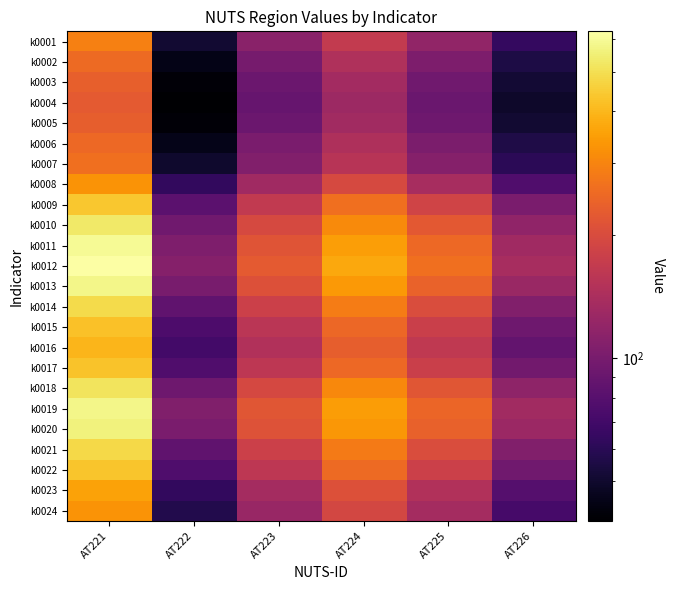

What is the smallest value displayed?

40.0